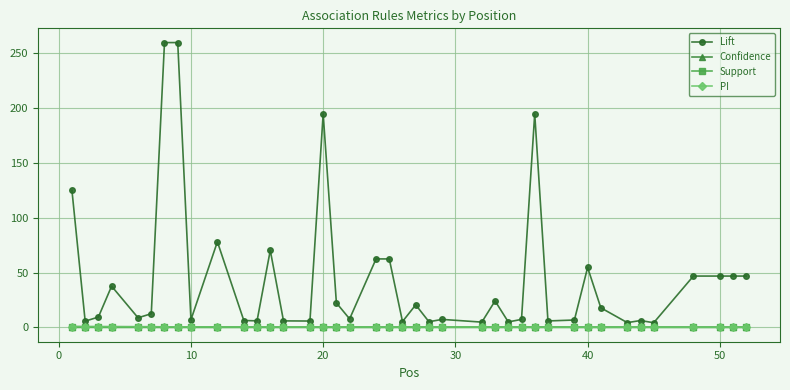

True or false: Confidence and Support cross at least once.

False